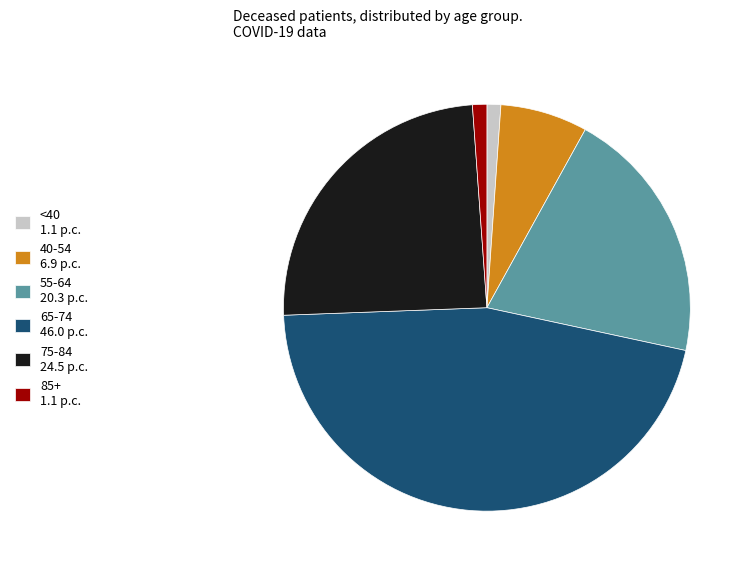

Is it true that 85+ 1.1 p.c. is 14% of the pie?

False